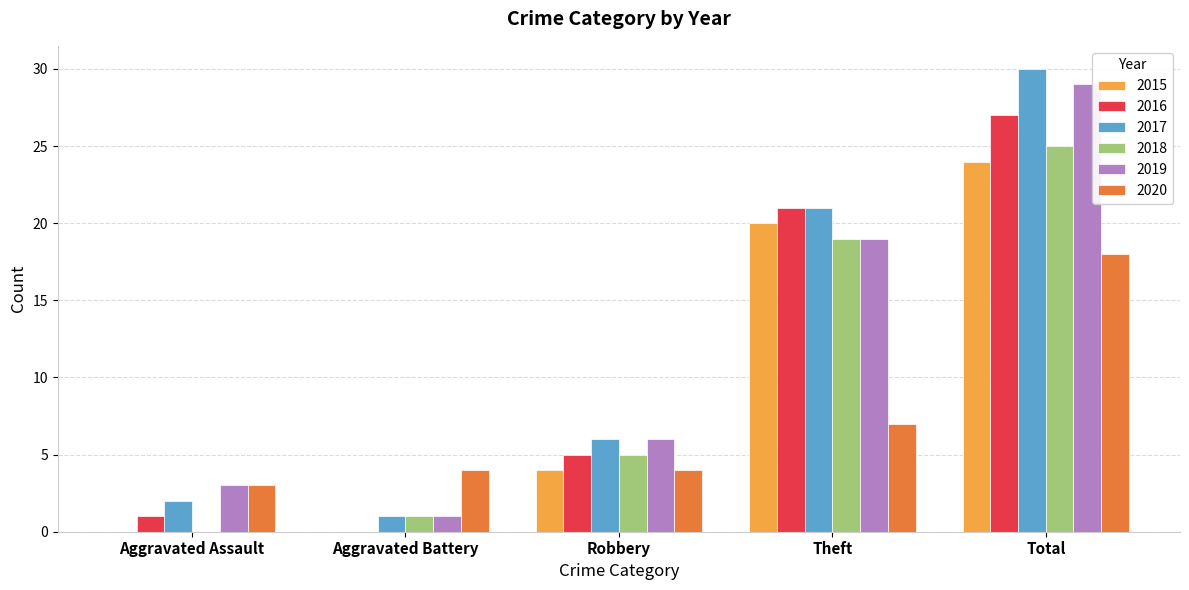

Is the value of 2018 at Total greater than the value of 2016 at Theft?

Yes